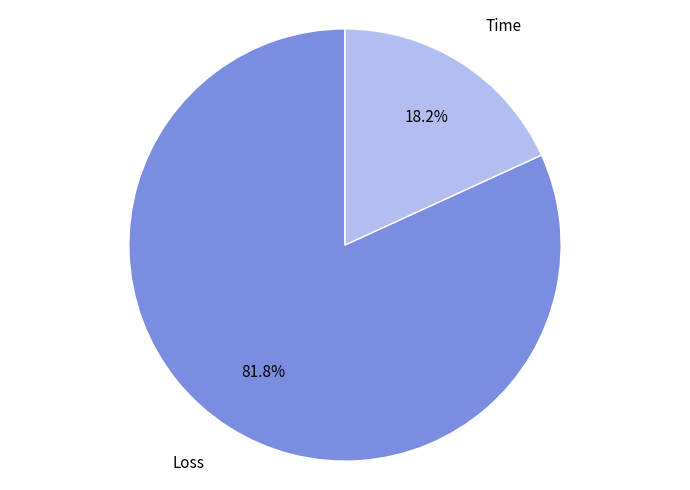

Rank the categories by value from lowest to highest.

Time, Loss